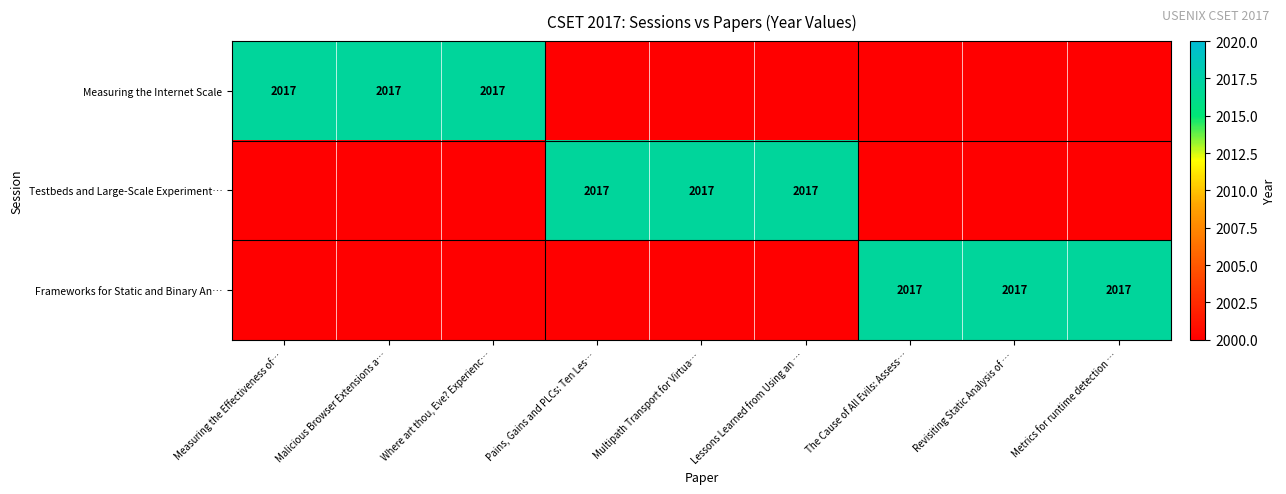

Reading left to right, transcribe all the data shown in this chart.

Measuring the Internet Scale: 2017	2017	2017	0	0	0	0	0	0
Testbeds and Large-Scale Experiments: 0	0	0	2017	2017	2017	0	0	0
Frameworks for Static and Binary Analysis: 0	0	0	0	0	0	2017	2017	2017